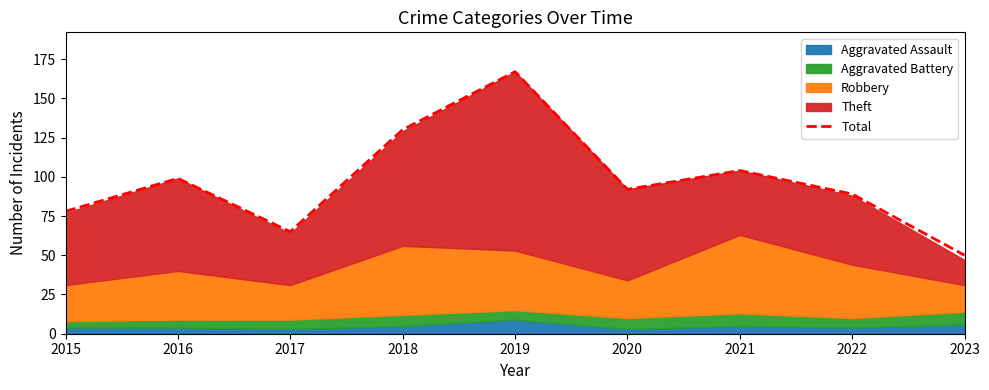

At which label does the data first exceed 92?

2016